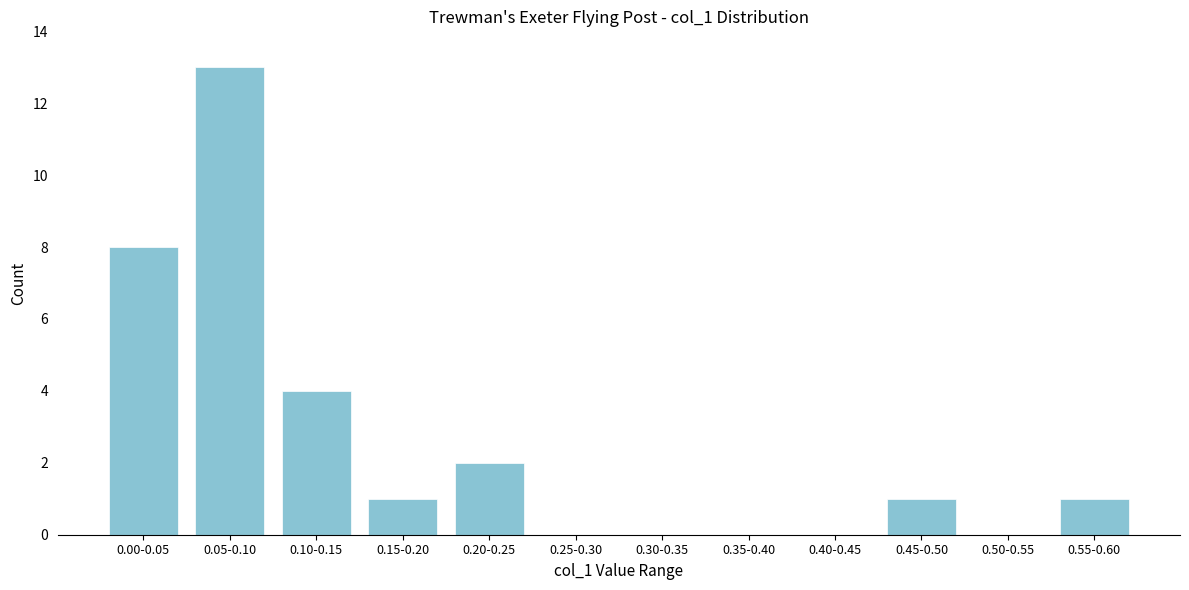

Reading left to right, what are all the values shown in this chart?

0.00-0.05=8	0.05-0.10=13	0.10-0.15=4	0.15-0.20=1	0.20-0.25=2	0.25-0.30=0	0.30-0.35=0	0.35-0.40=0	0.40-0.45=0	0.45-0.50=1	0.50-0.55=0	0.55-0.60=1